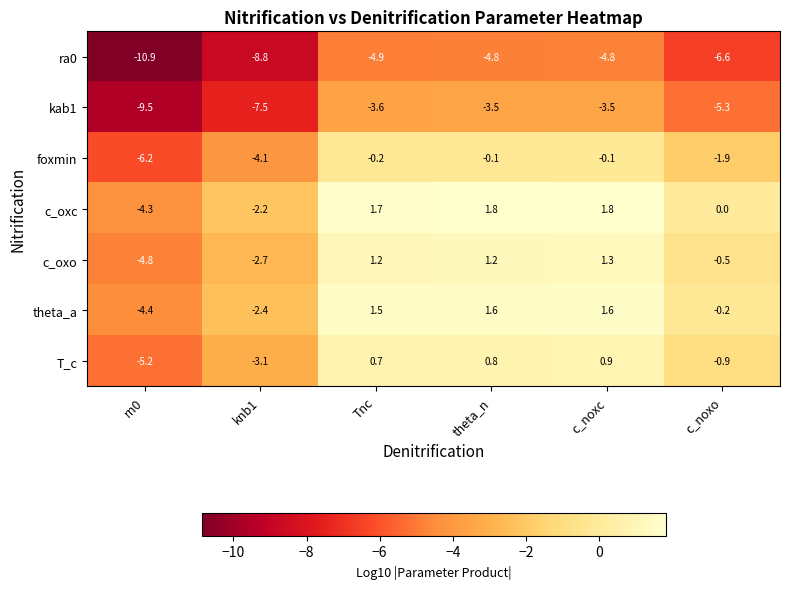

What is the sum of the c_oxo values at theta_n and c_noxc?

2.5